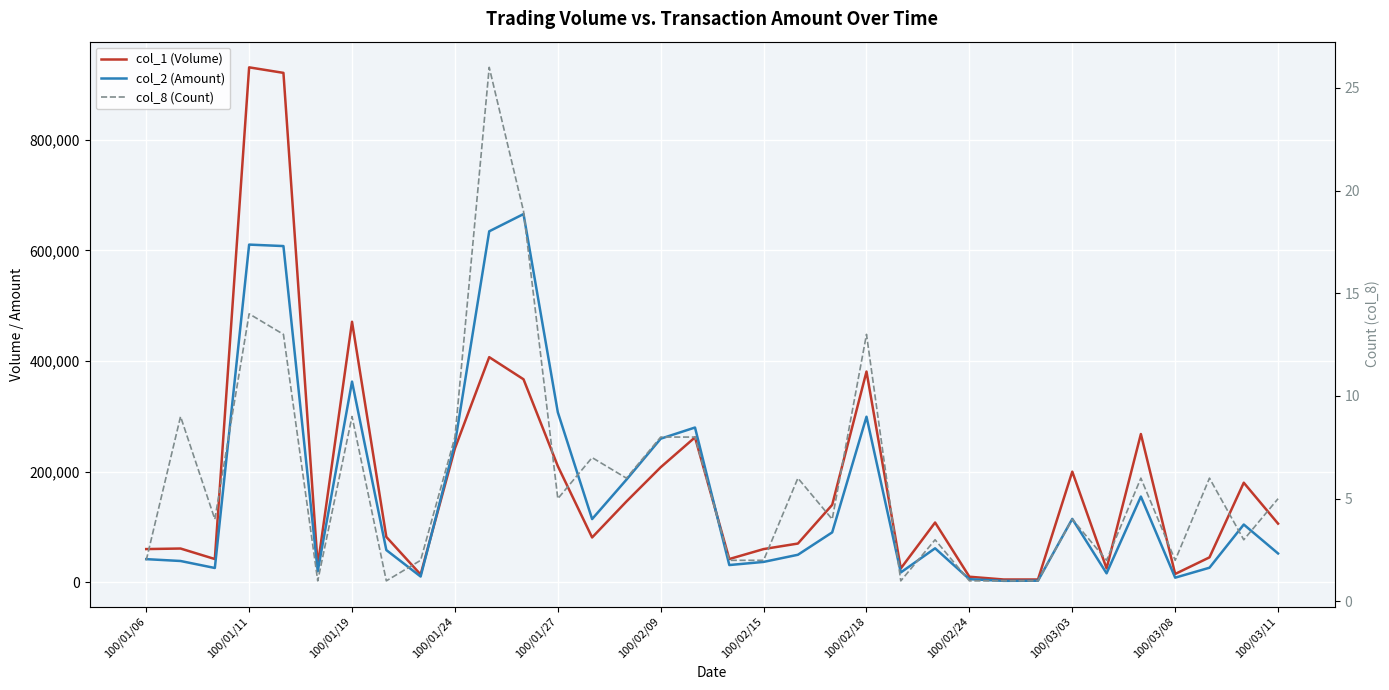

Which series has the largest range (max minus min)?

col_1 (Volume)